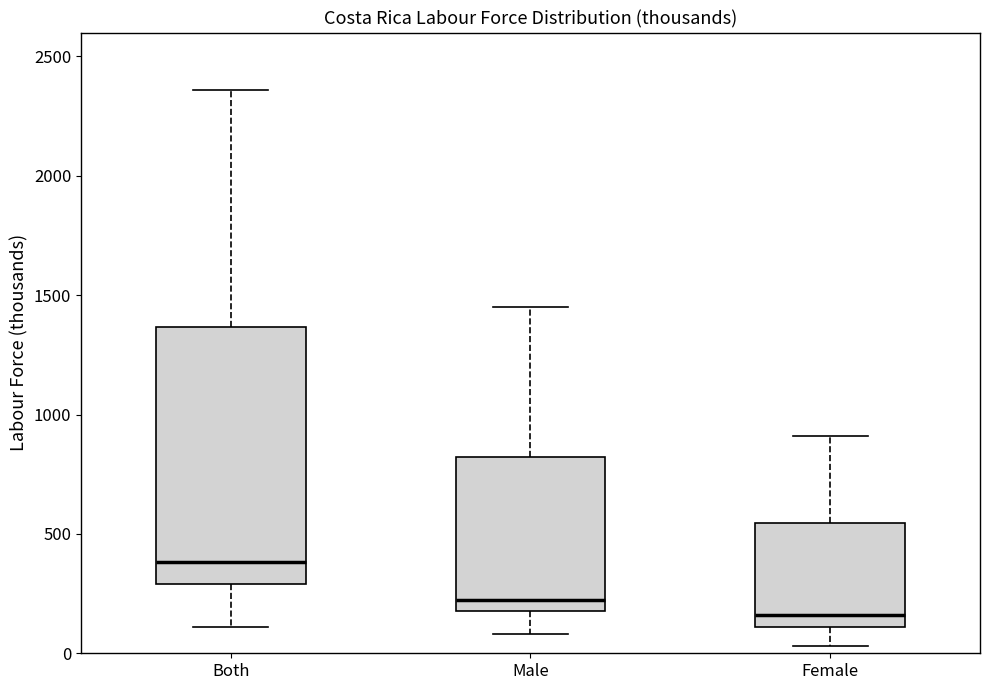

Where does the upper whisker of the box for Female end on the y-axis? The values are not printed on the chart, so give them approximately, as read against the axis.

900